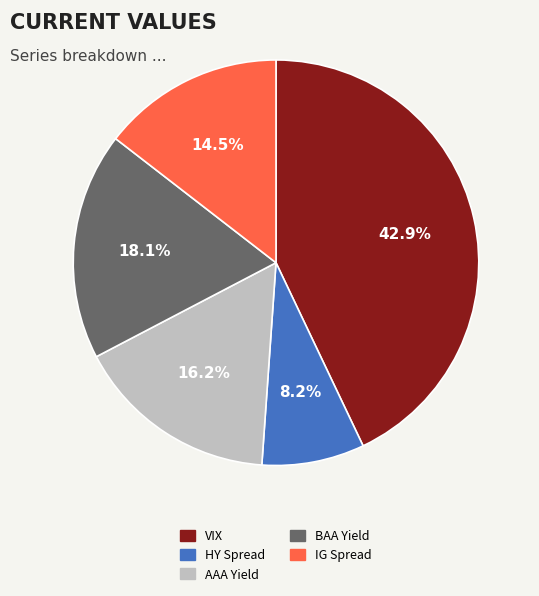

Which category has the smallest portion of the pie?

HY Spread